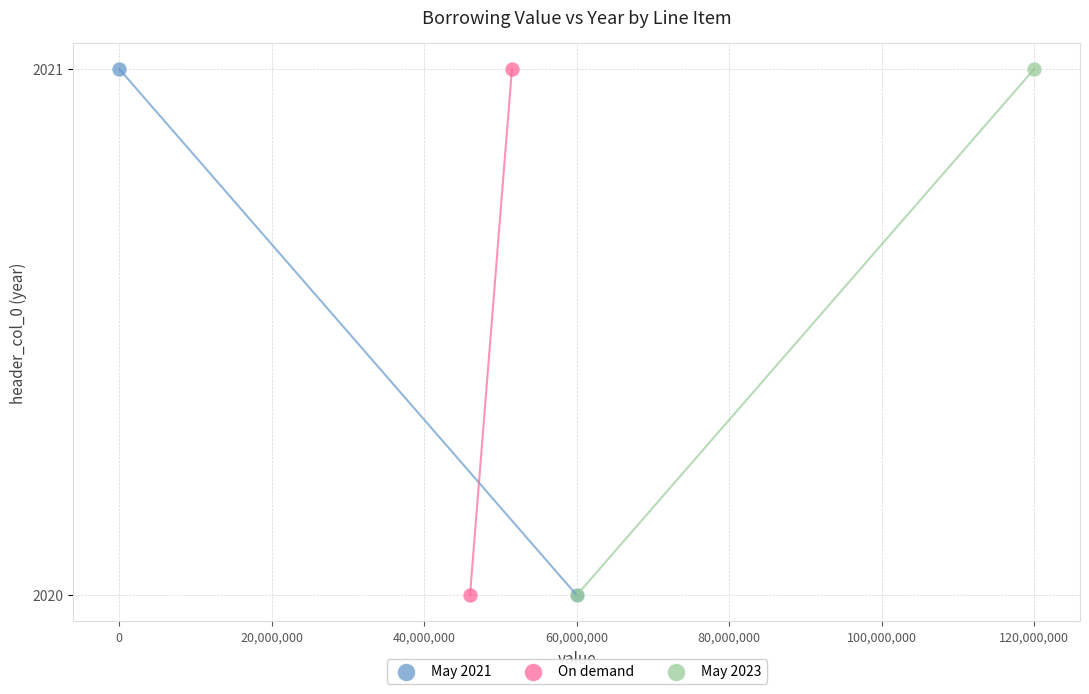

What are all the series names shown in the legend?

May 2021, On demand, May 2023